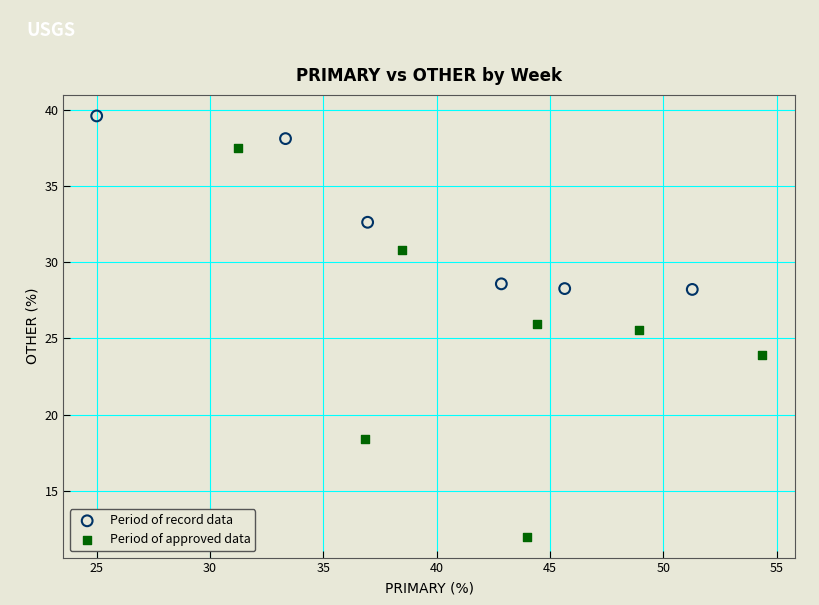

Which series has the largest Y range (max minus min)?

Period of approved data